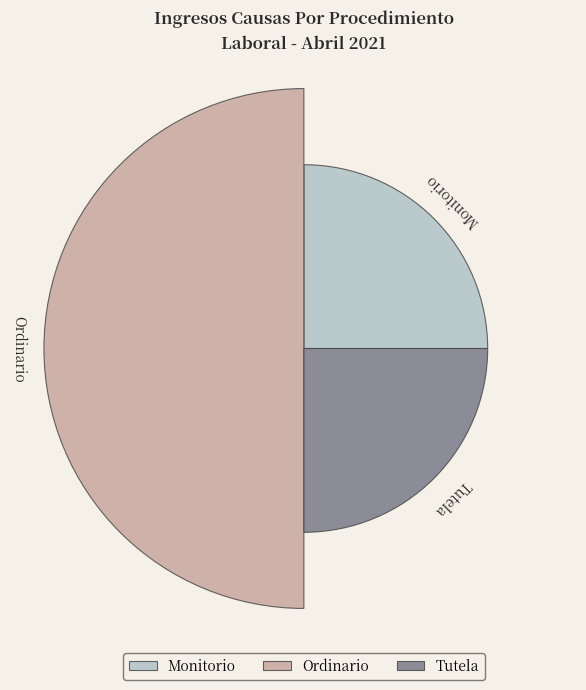

What are all the series names shown in the legend?

Monitorio, Ordinario, Tutela